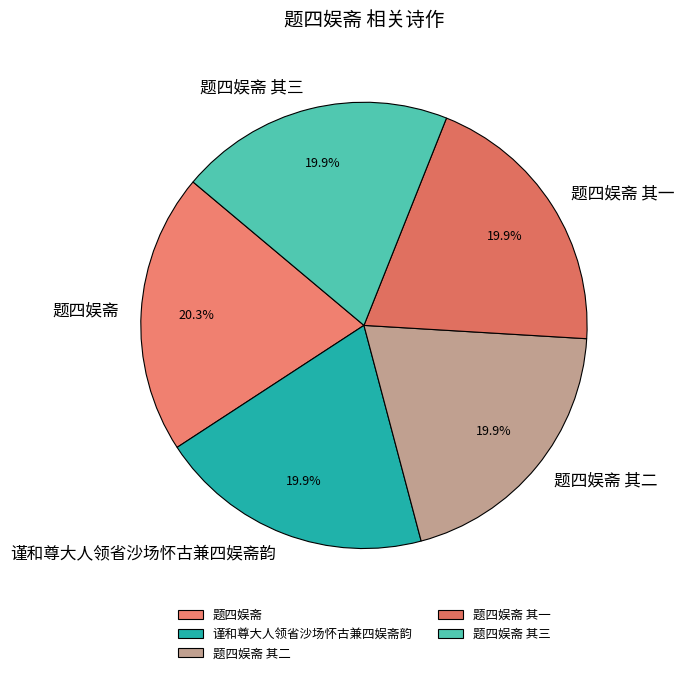

What percentage do 谨和尊大人领省沙场怀古兼四娱斋韵 and 题四娱斋 together represent?

40.2%